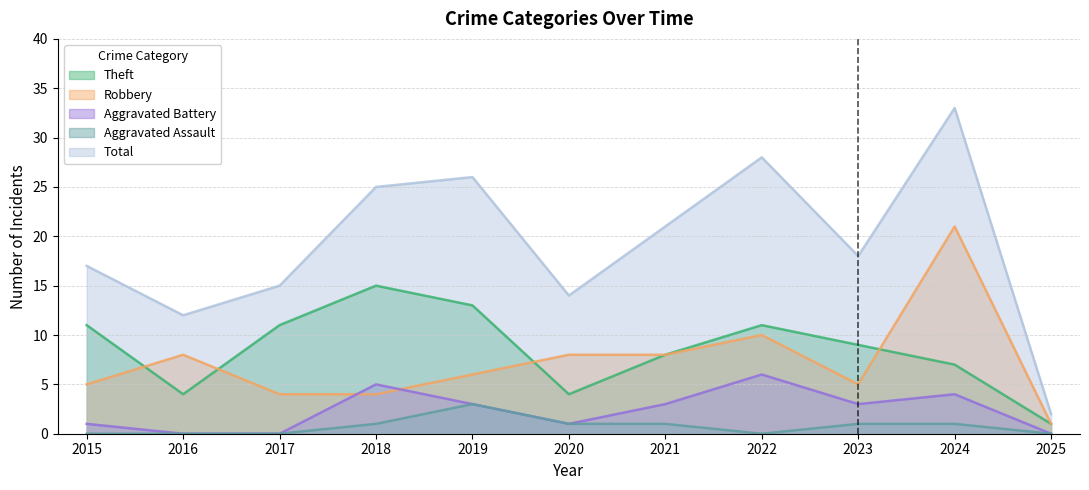

How many values in the Aggravated Battery series exceed 3?

3